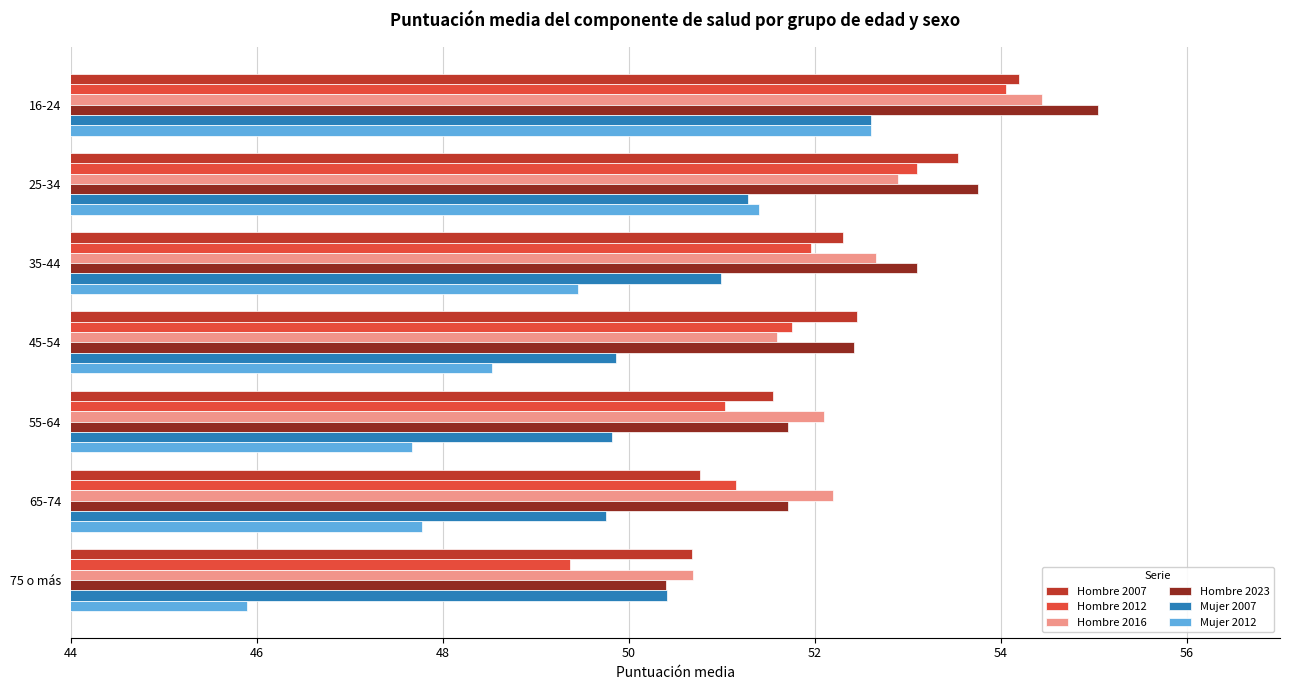

The value of Hombre 2007 at 75 o más is 50.7. True or false?

True